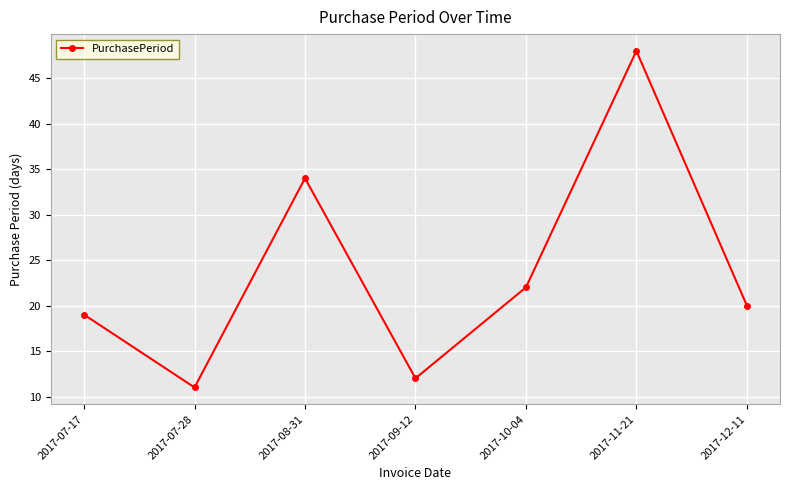

What is the change in value from 2017-07-28 to 2017-08-31?

+23